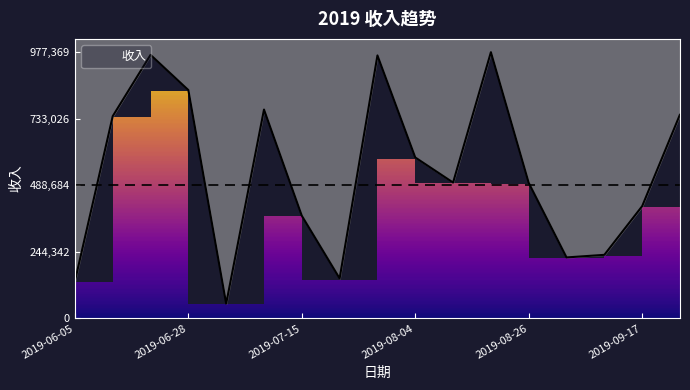

What is the smallest value displayed?

53816